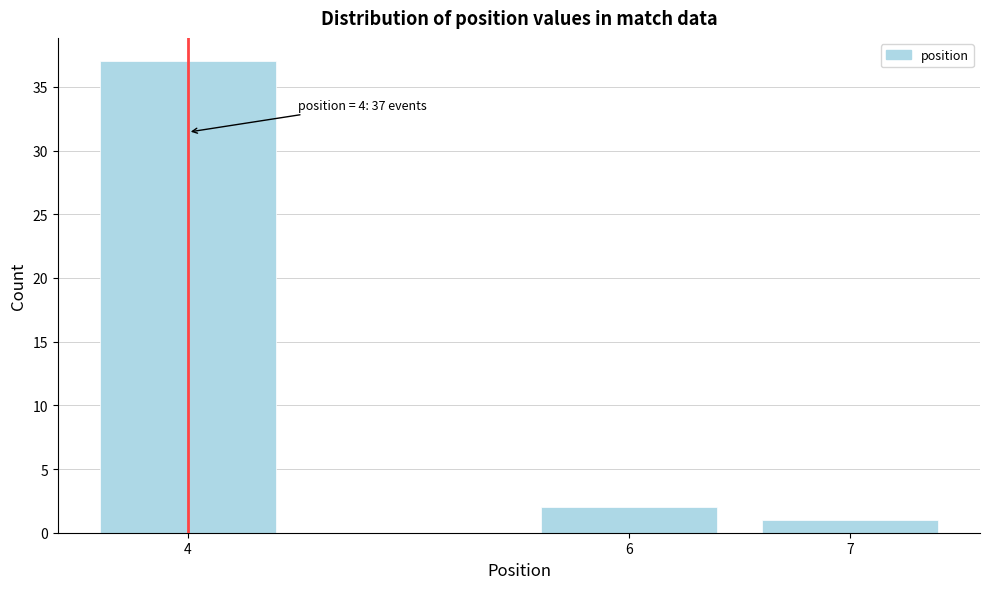

Reading left to right, list all the values displayed in this chart.

4=37	6=2	7=1